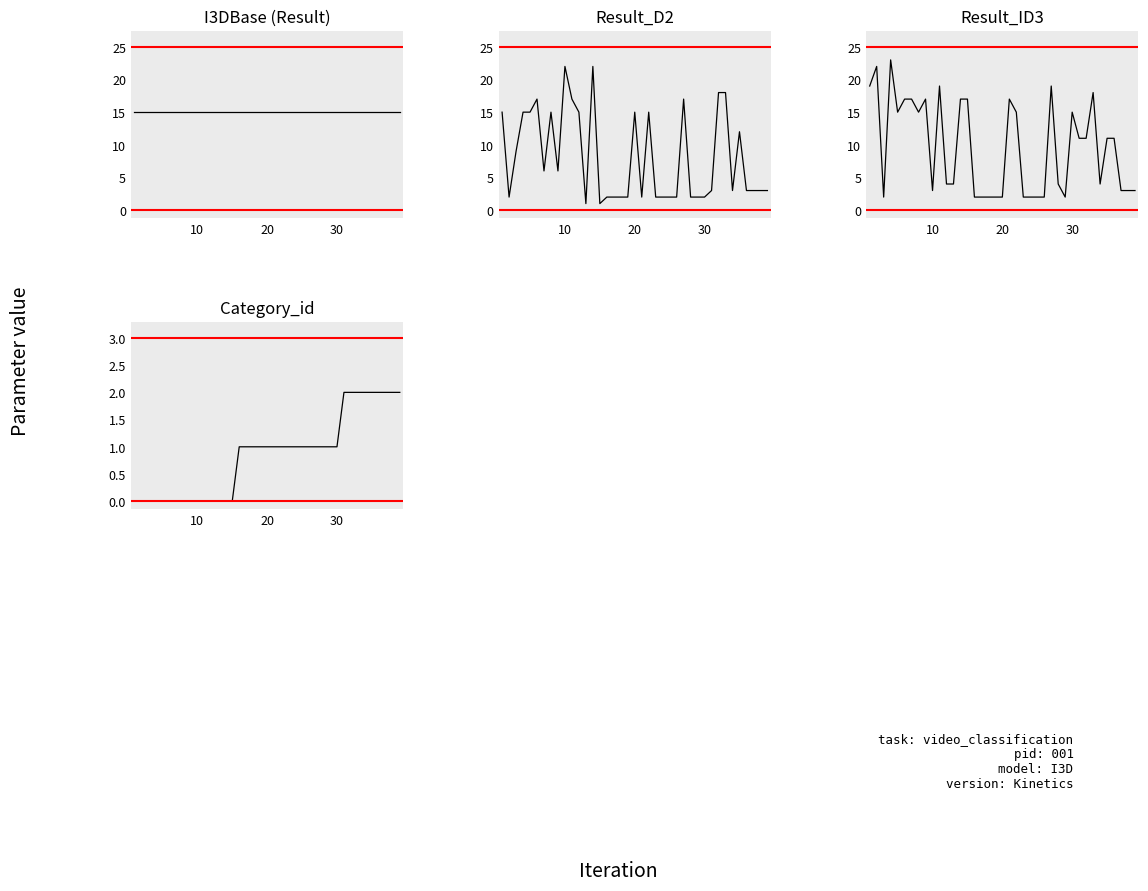

Which series ends up on top after the final intersection of I3DBase and Result_ID3?

I3DBase